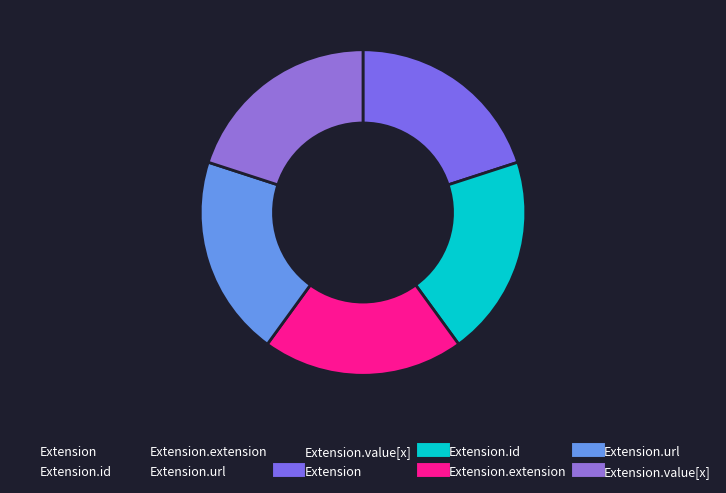

How many segments does this pie chart have?

5